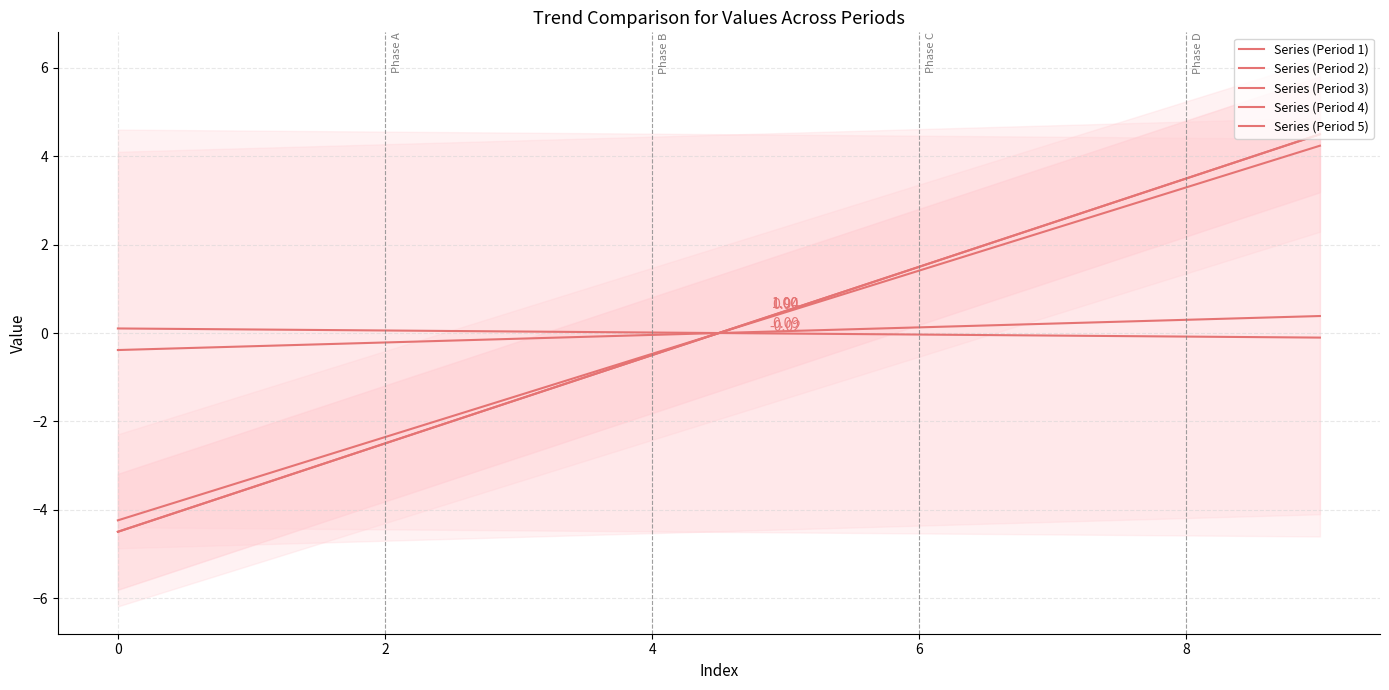

Rank the series at 8 from lowest to highest value.

Series (Period 4), Series (Period 2), Series (Period 3), Series (Period 1), Series (Period 5)